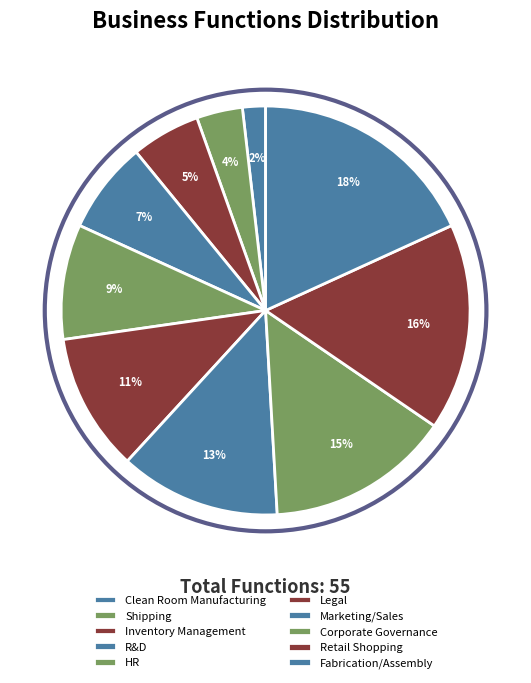

Is the sum of HR and R&D greater than half?

No